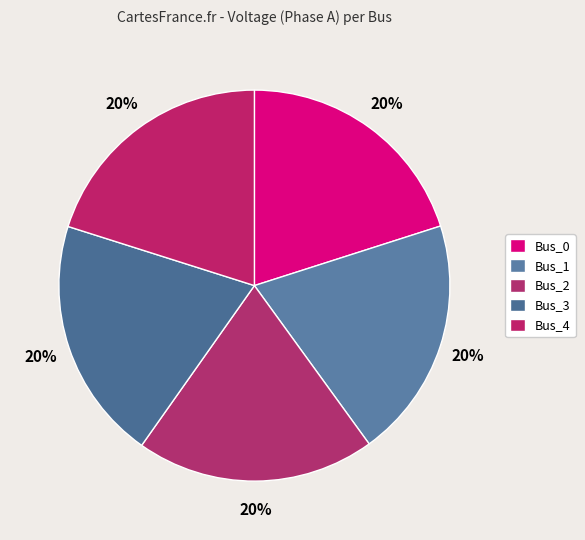

How many segments does this pie chart have?

5